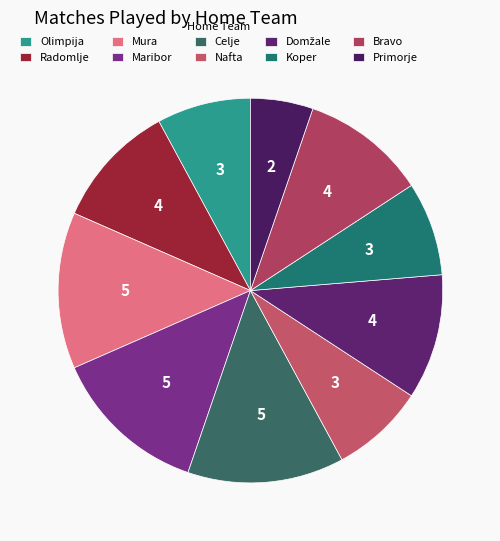

How many segments does this pie chart have?

10